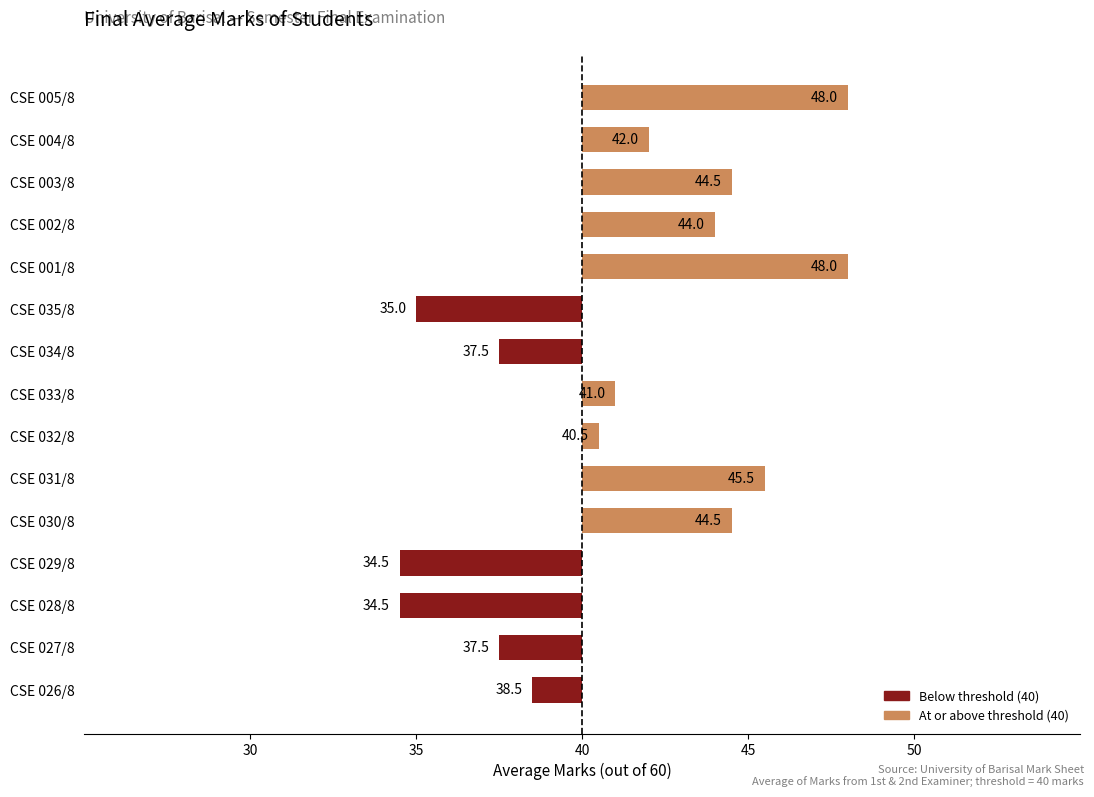

Are the bars grouped side by side (vs. stacked)?

No